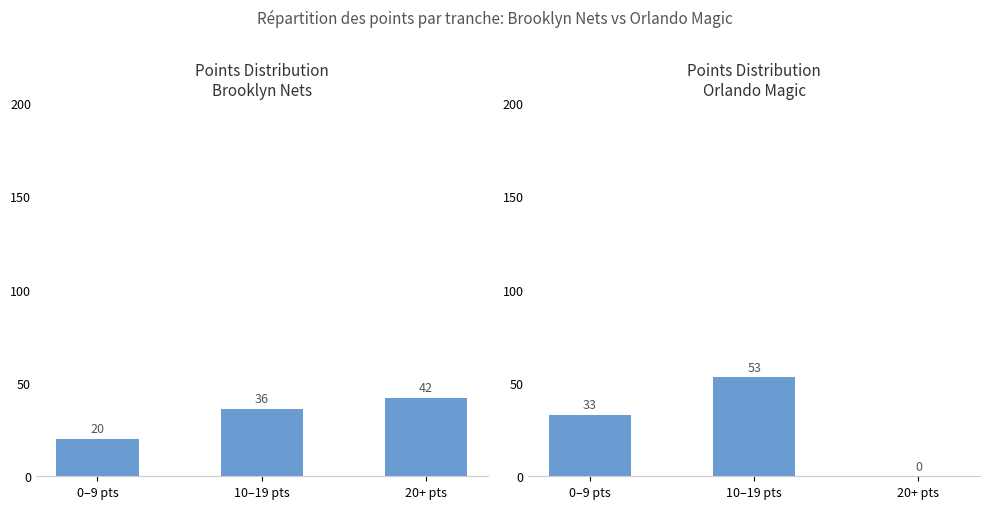

At 20+ pts, list the series in order from smallest to largest.

Orlando Magic, Brooklyn Nets